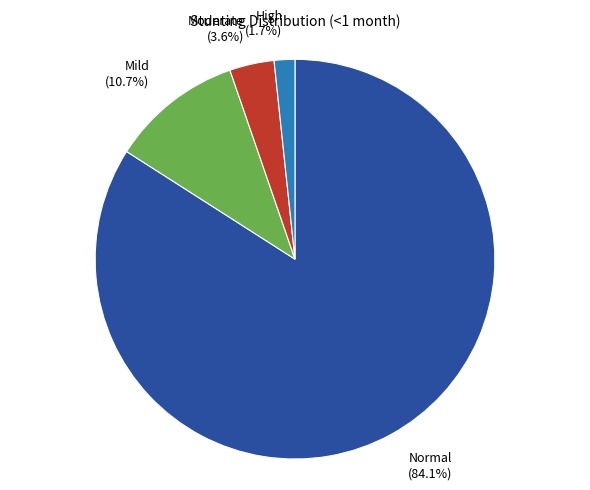

How many segments does this pie chart have?

4